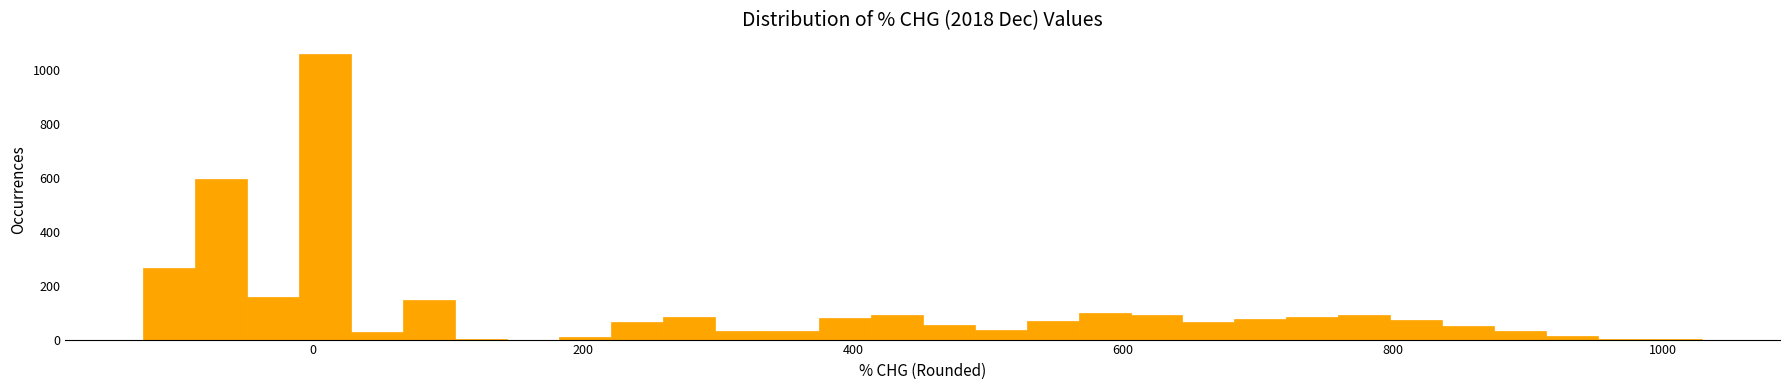

Read against the x-axis, roughly where is the centre of the tallest bar?

0